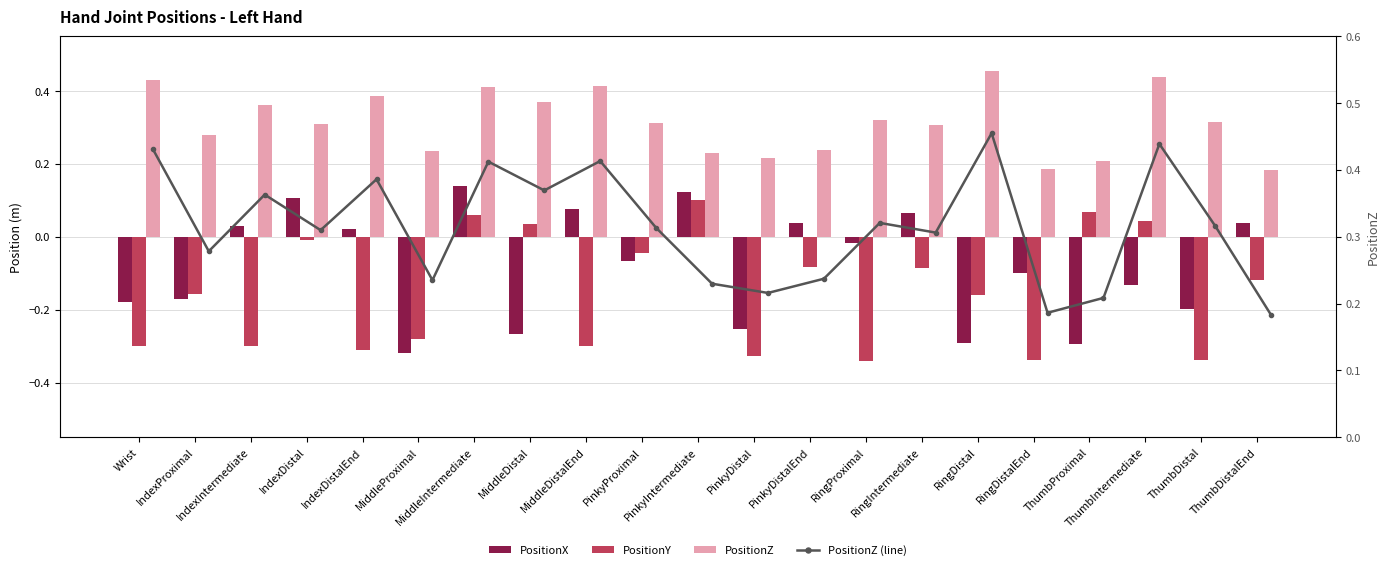

What is the maximum value for PositionX?

0.1